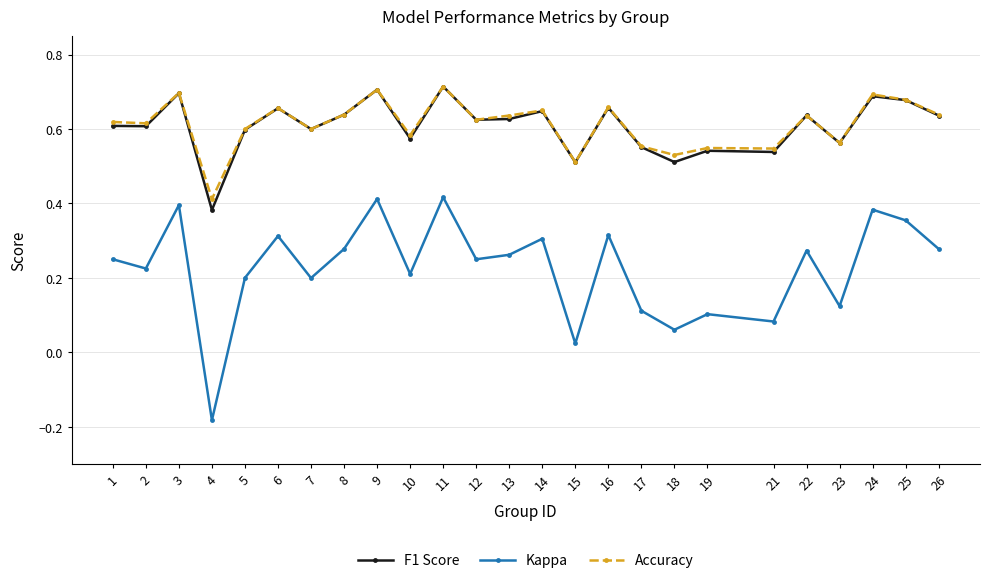

What are all the series names shown in the legend?

F1 Score, Kappa, Accuracy